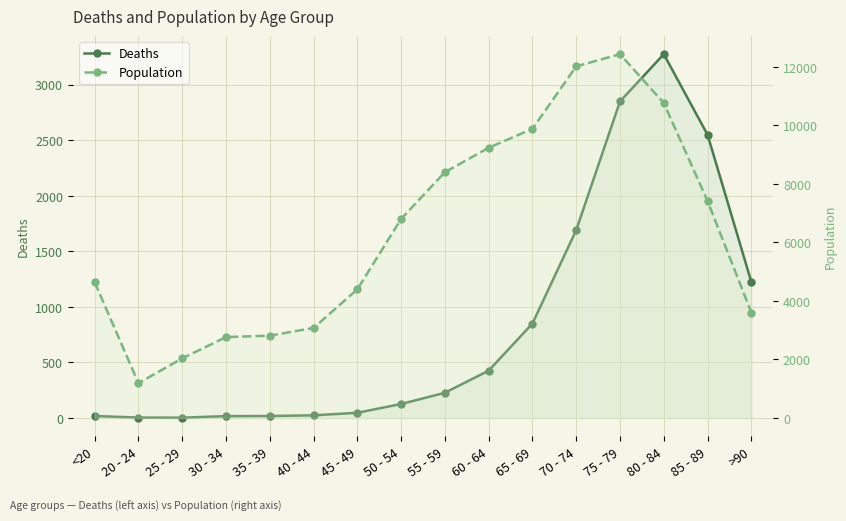

Where is Deaths nearest to the value 1638?

70 - 74